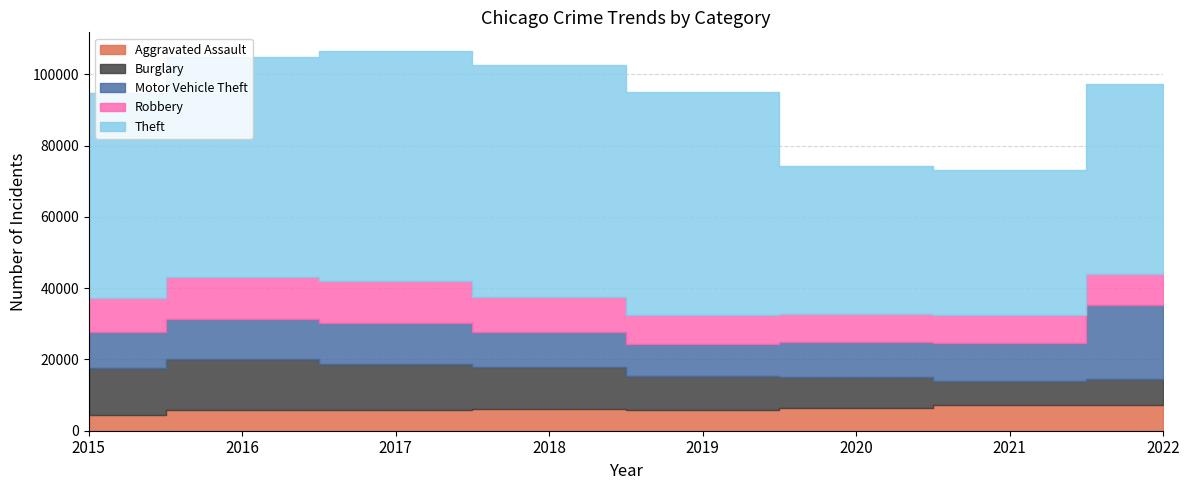

Which series has the largest range (max minus min)?

Theft